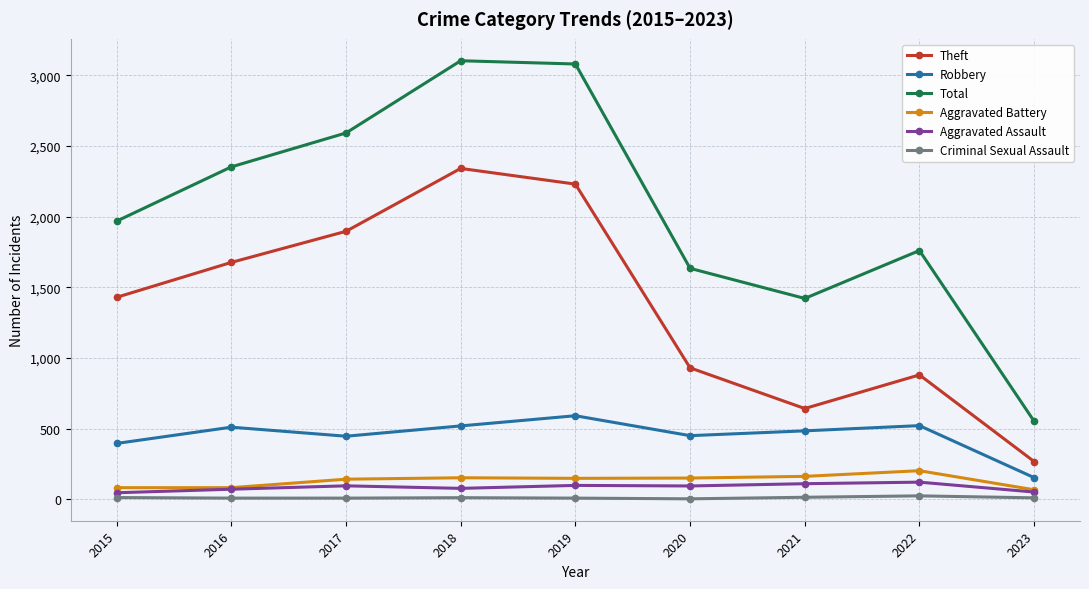

What is the difference between the Total values at 2015 and 2018?

1135